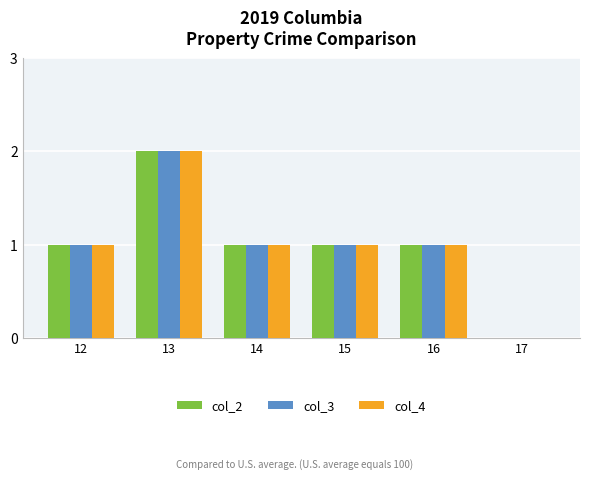

What are all the series names shown in the legend?

col_2, col_3, col_4